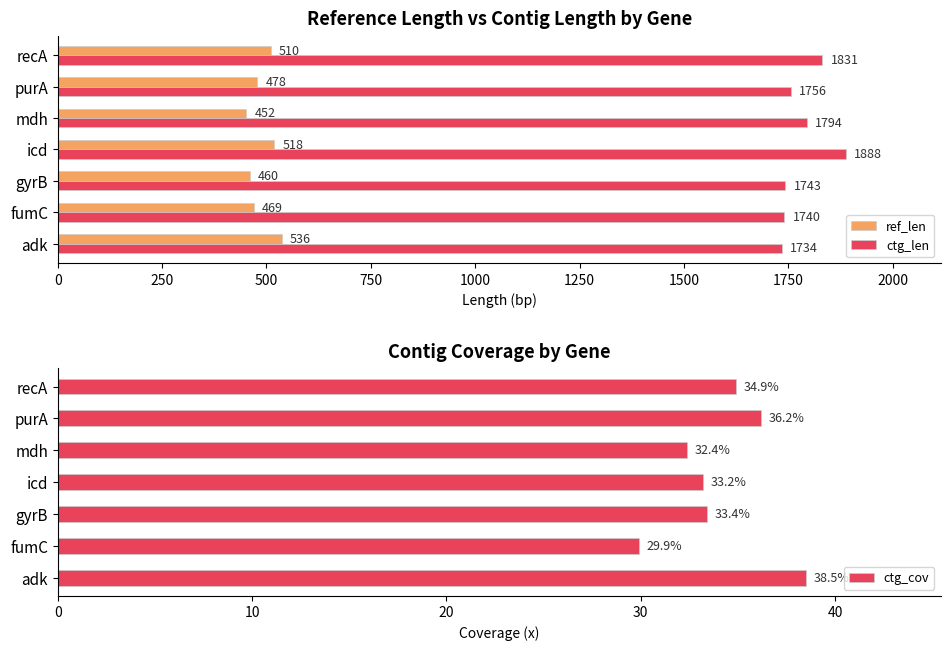

Rank the categories by ref_len value from lowest to highest.

mdh, gyrB, fumC, purA, recA, icd, adk